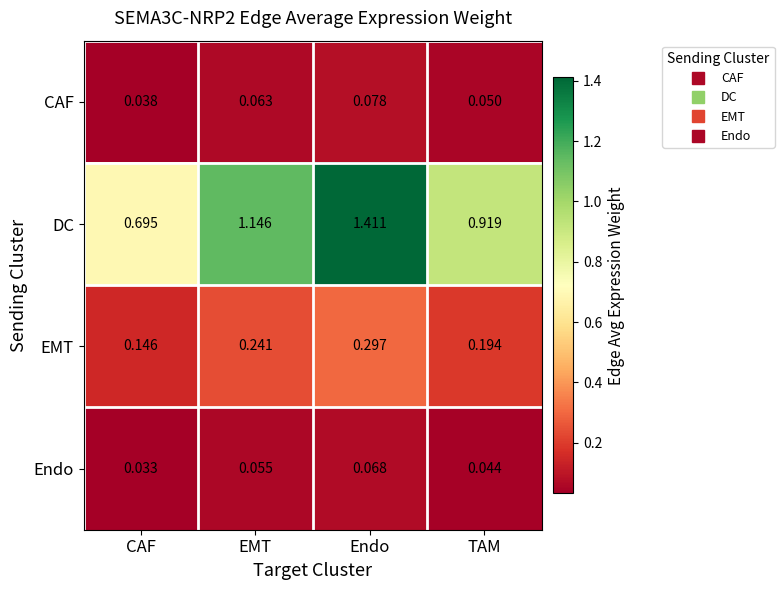

Which series changed the most between CAF and Endo?

DC